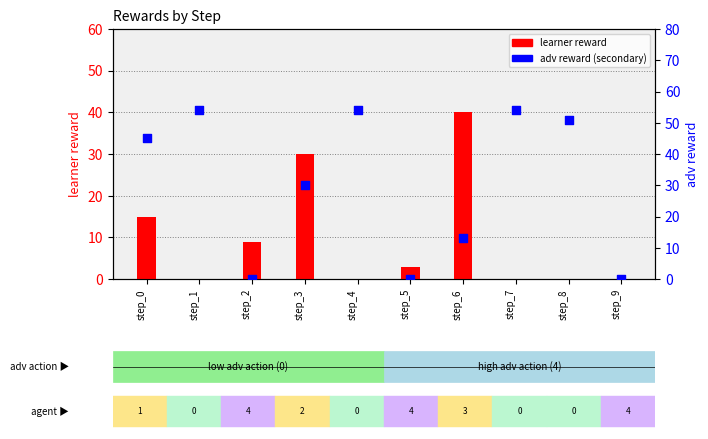

Which series contains the lowest Y value?

learner reward